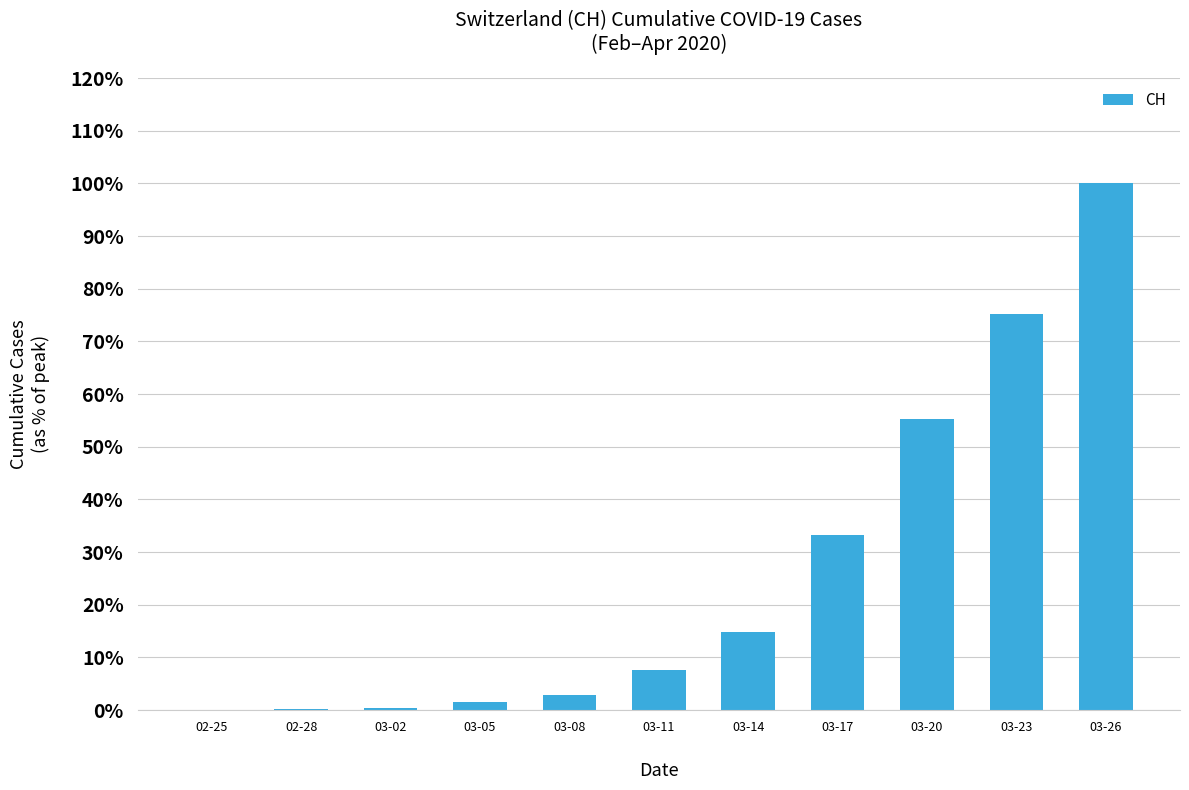

True or false: the data shows 0.0 at 03-02.

False